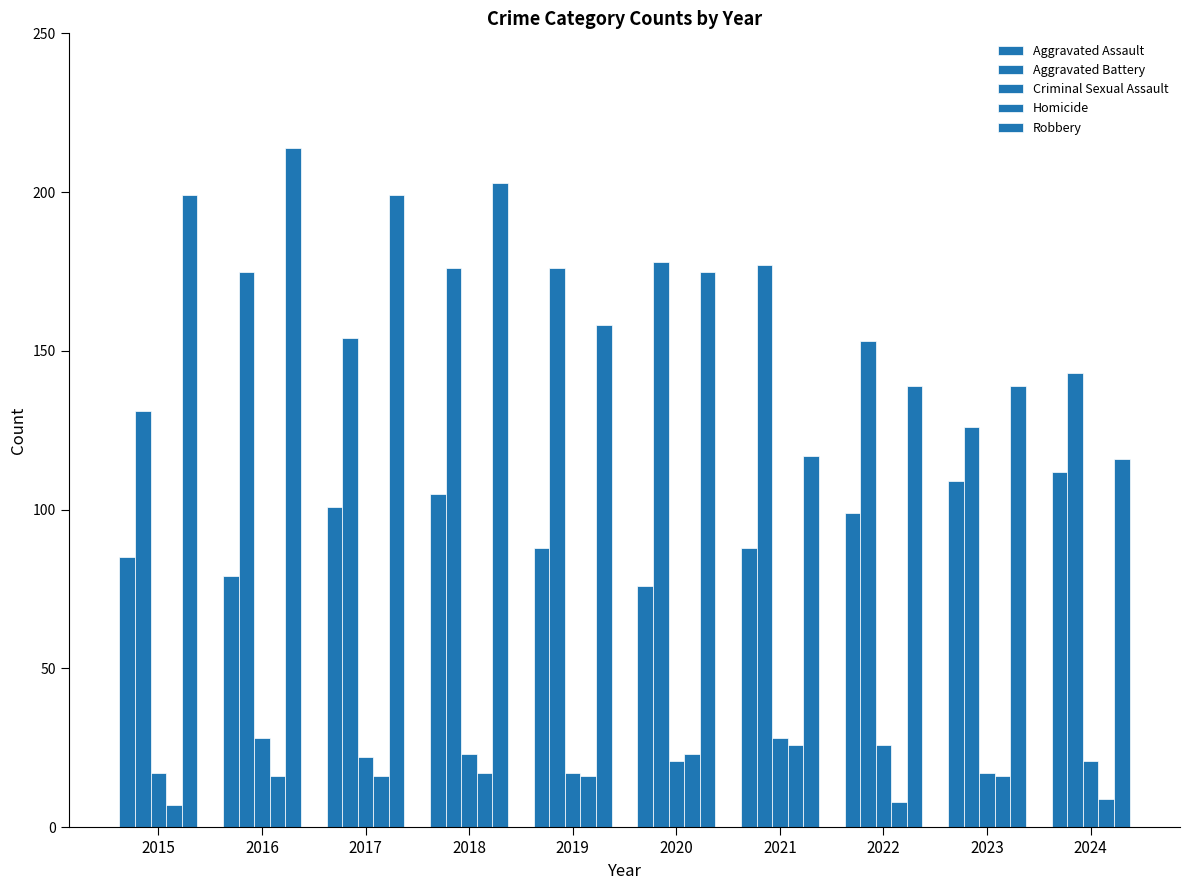

Count the number of categories in the chart.

10